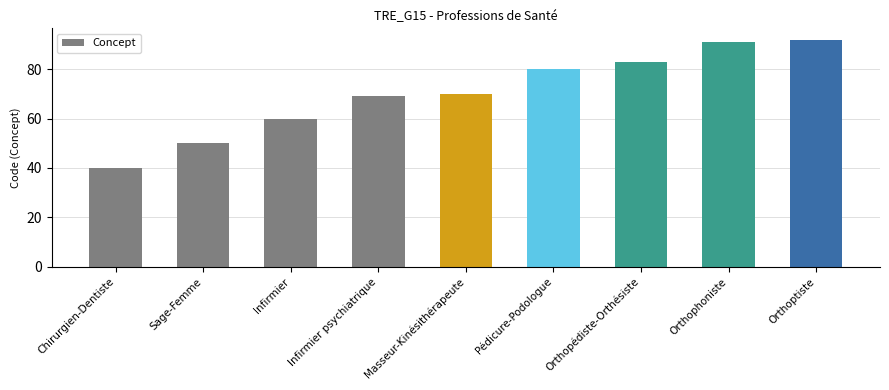

Reading right to left, list all the values displayed in this chart.

92	91	83	80	70	69	60	50	40